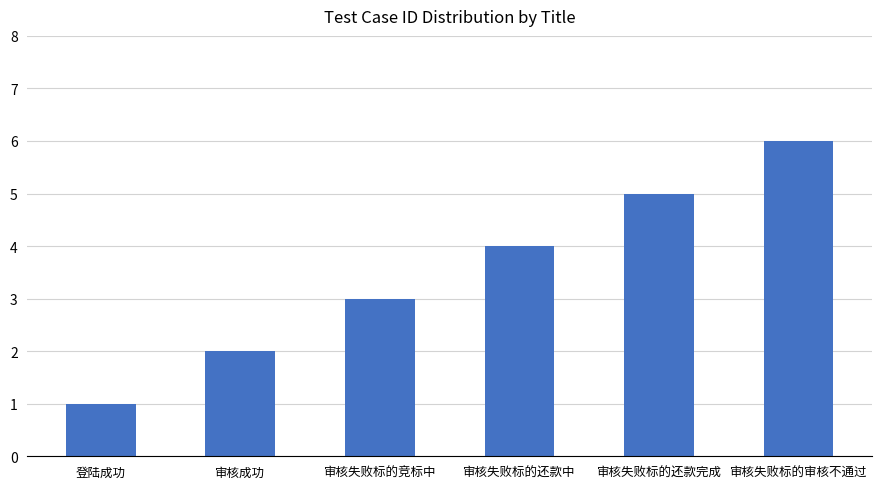

Is it true that the value at 审核失败标的还款完成 is 9?

False